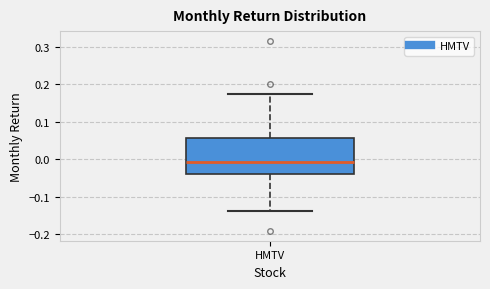

Read this box plot against the y-axis: the position of the median line, the range covered by the box, and the ends of both whiskers. The values are not printed on the chart, so give them approximately, as read against the axis.

median -0.01, box -0.04 to 0.06, whiskers -0.14 to 0.17